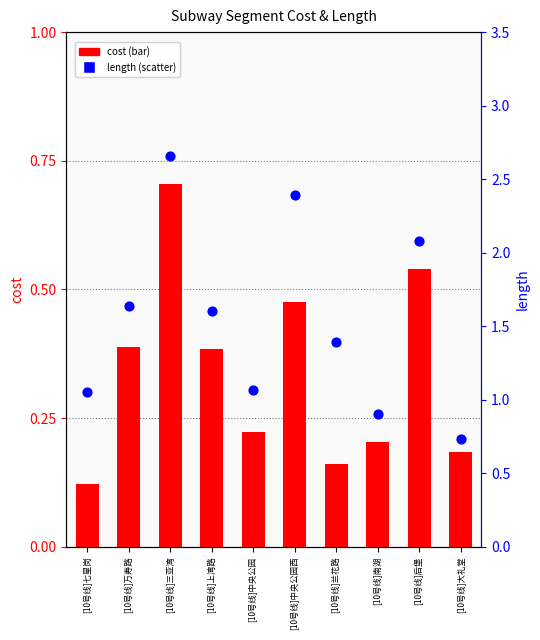

Which series contains the highest Y value?

length